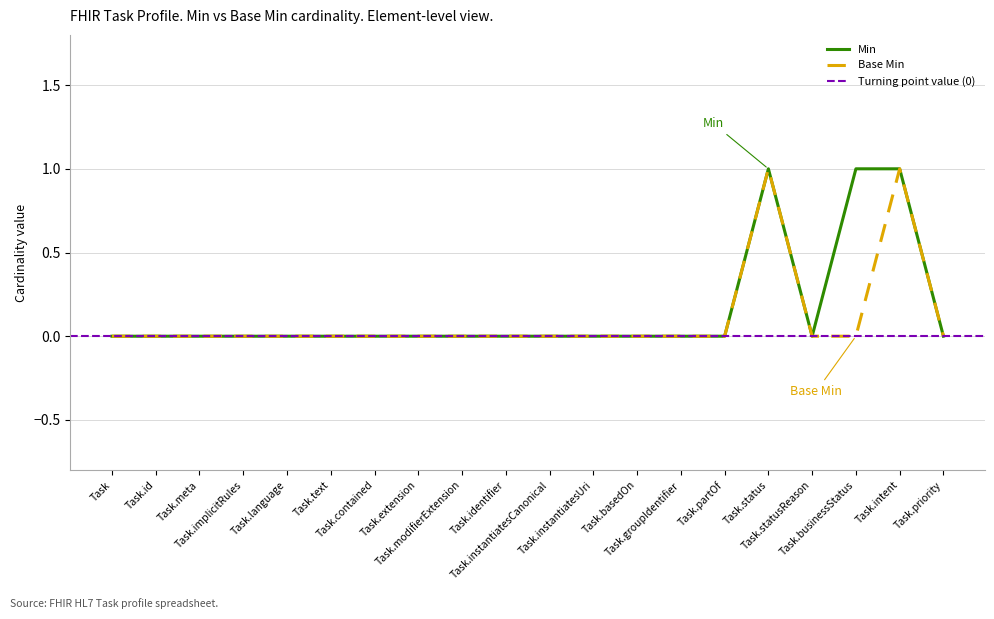

What is the difference between the maximum and minimum values in the Min series?

1